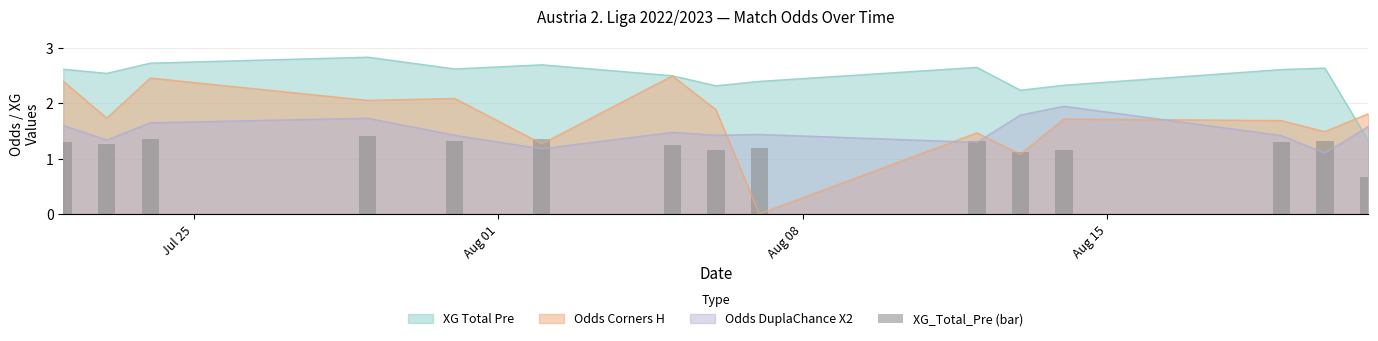

True or false: XG Total Pre and Odds DuplaChance X2 cross at least once.

True